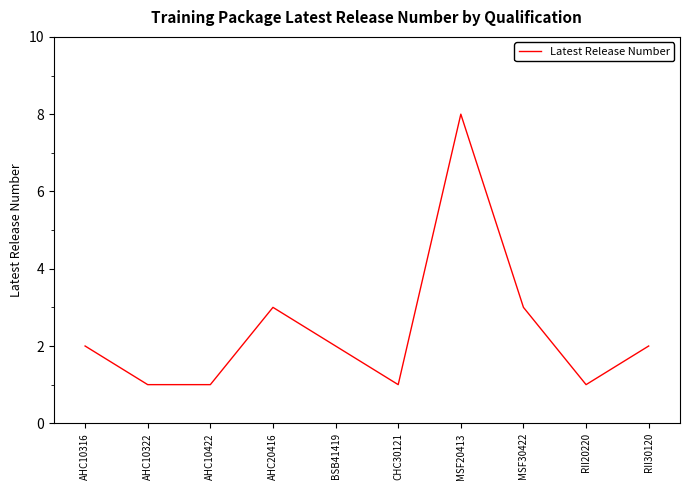

Approximately how many times larger is the value at MSF30422 compared to BSB41419?

1.5